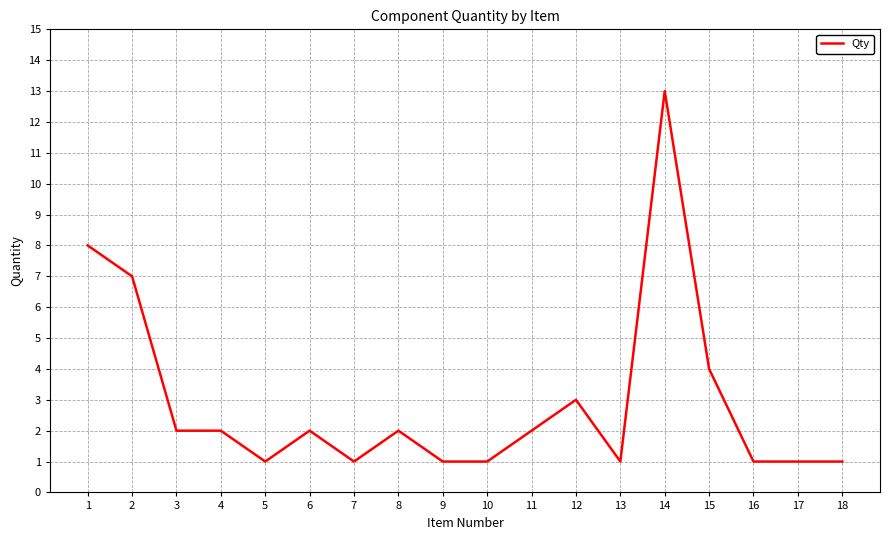

What is the difference between the values at 3 and 5?

1